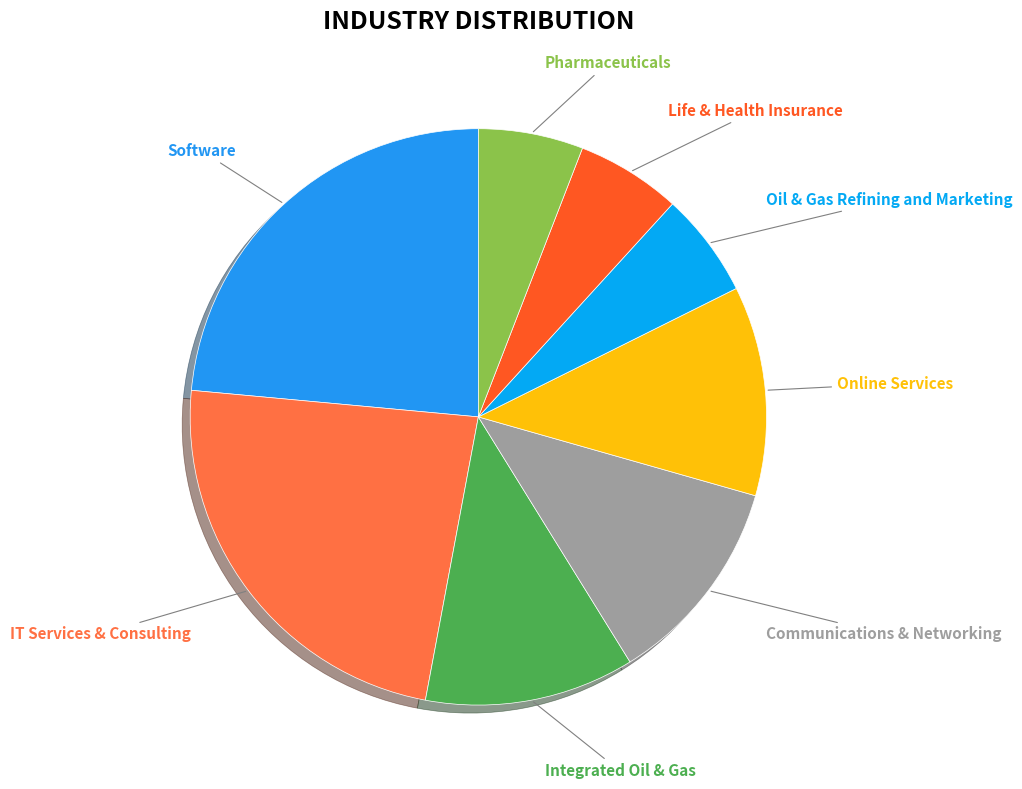

How many segments does this pie chart have?

8